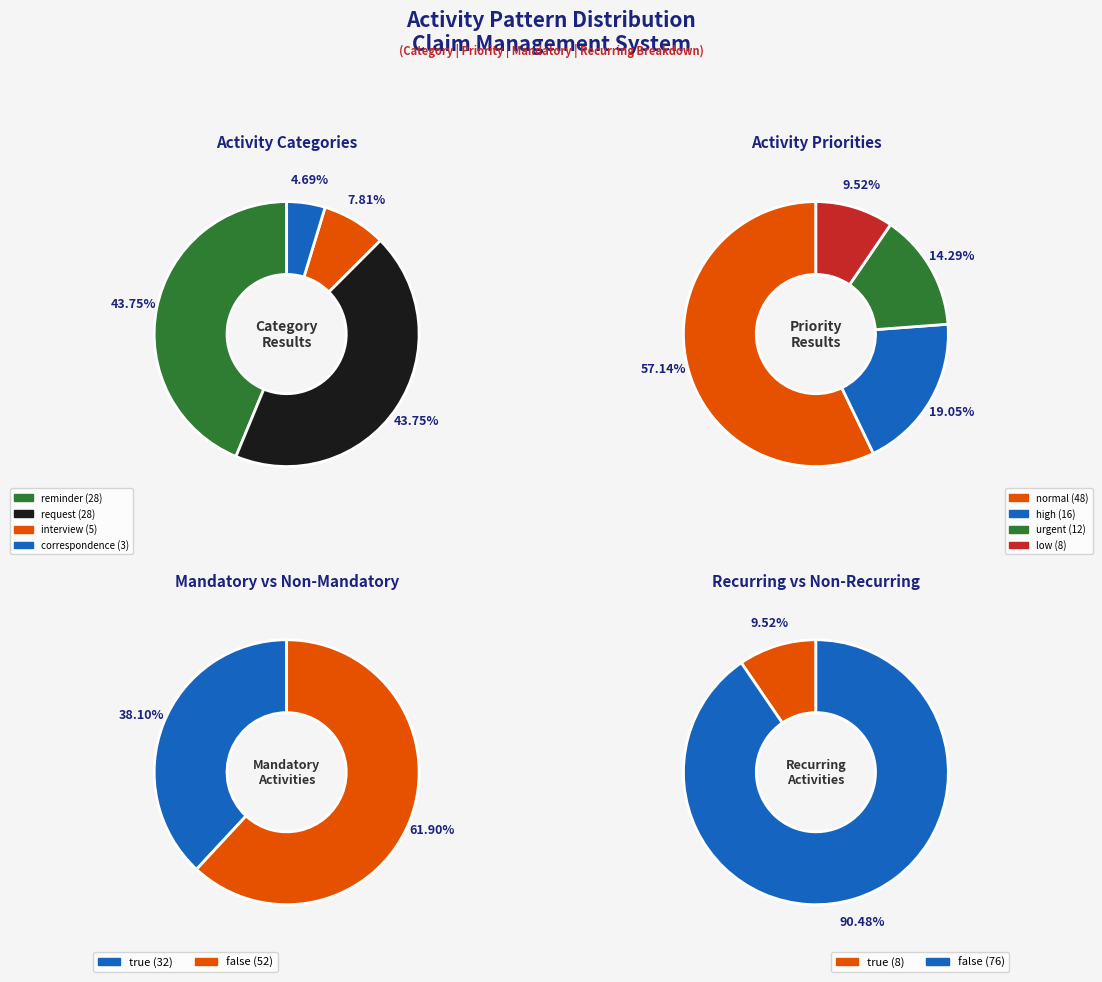

Which slice is the smallest?

correspondence